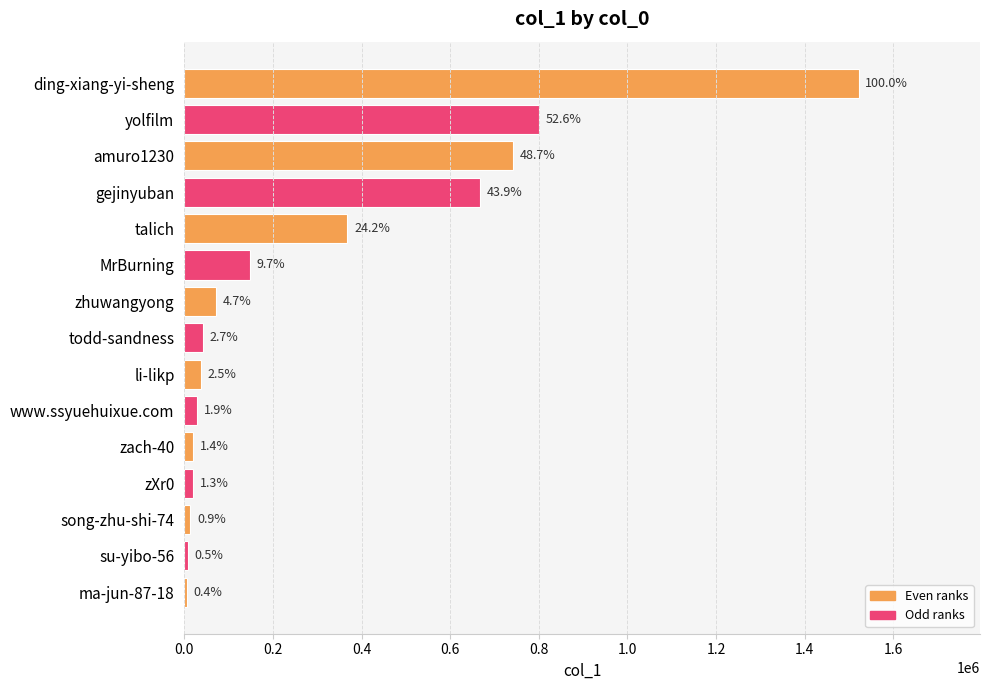

Count the number of values greater than 41247.

7